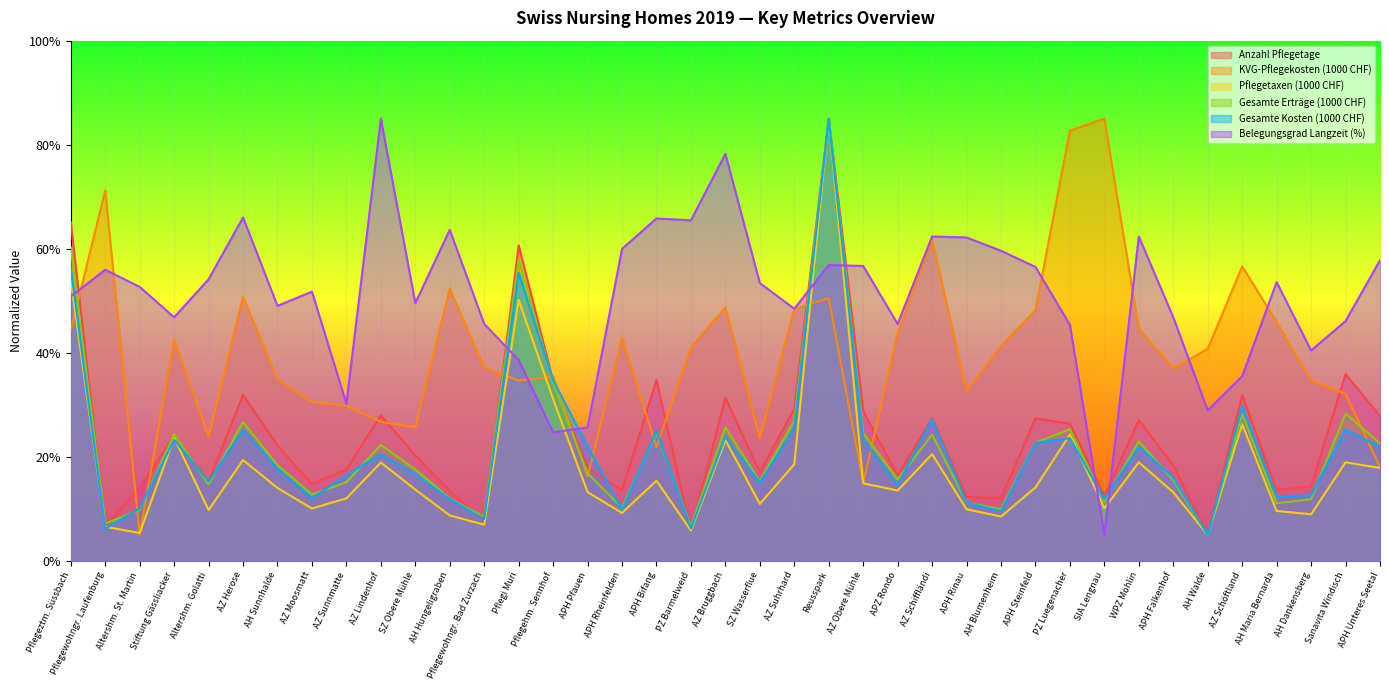

At which label does KVG-Pflegekosten (1000 CHF) reach its peak?

SIA Lengnau